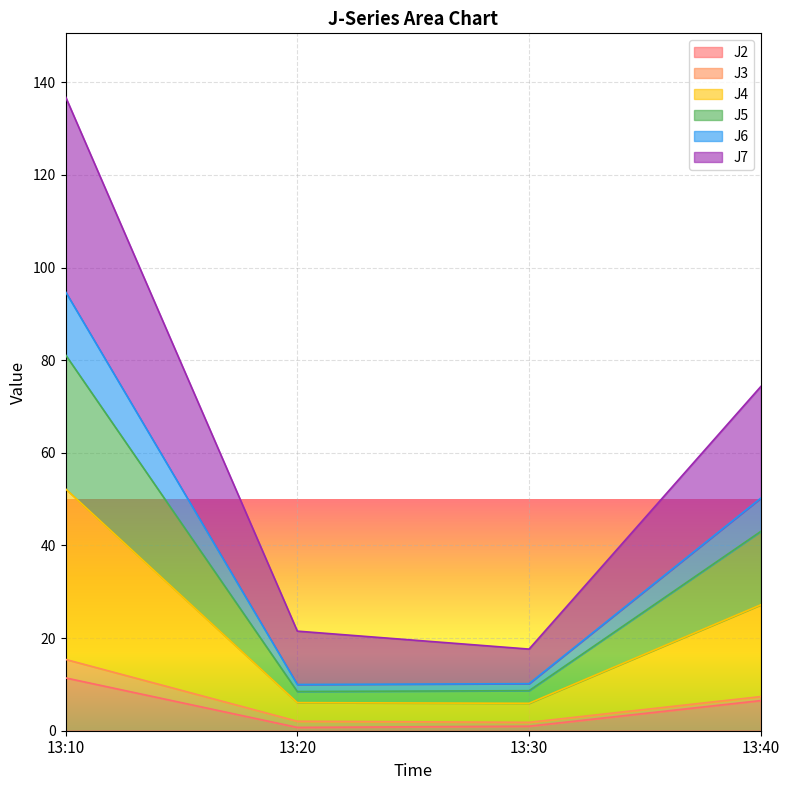

True or false: J6 and J5 intersect in this chart.

False